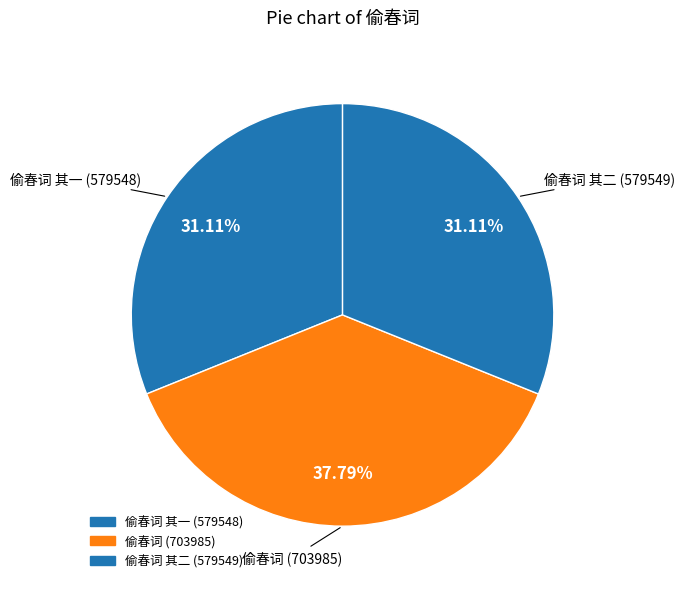

Which slice is the smallest?

偷春词 其一